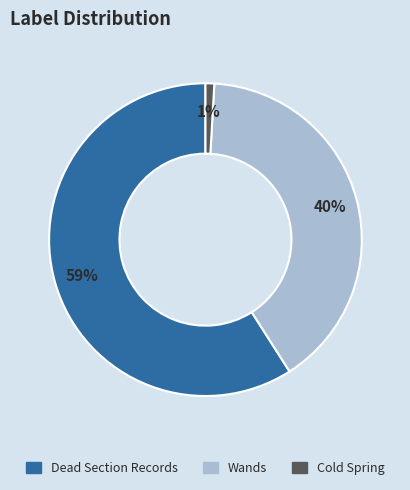

Which slice represents more than half of the pie?

Dead Section Records